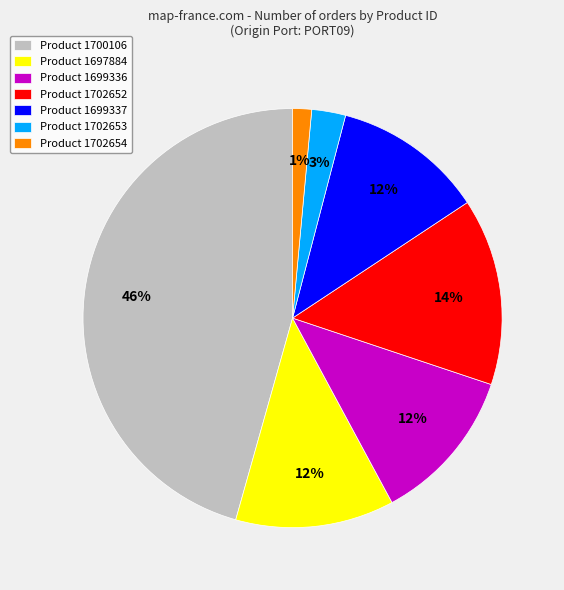

To the nearest percent, what is the difference between the Product 1700106 and Product 1702653 slice percentages?

43%